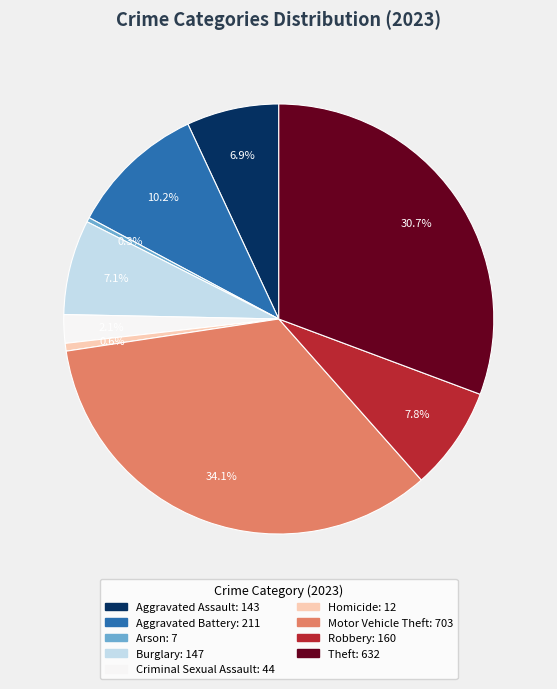

Which has a higher value, Criminal Sexual Assault or Arson?

Criminal Sexual Assault